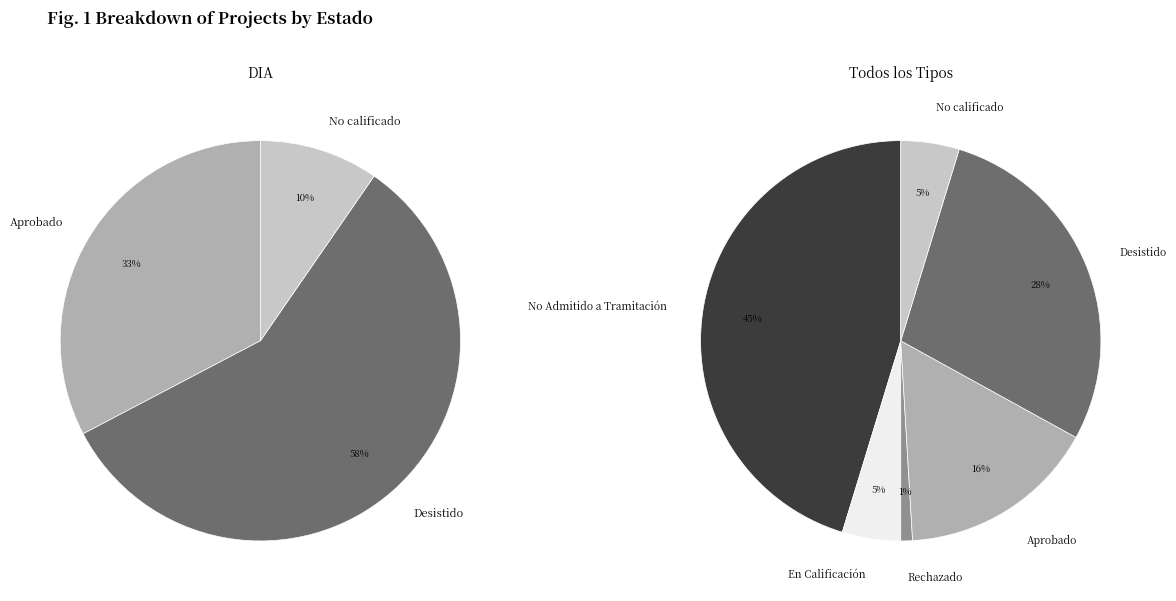

Which slice is the largest?

No Admitido a Tramitación